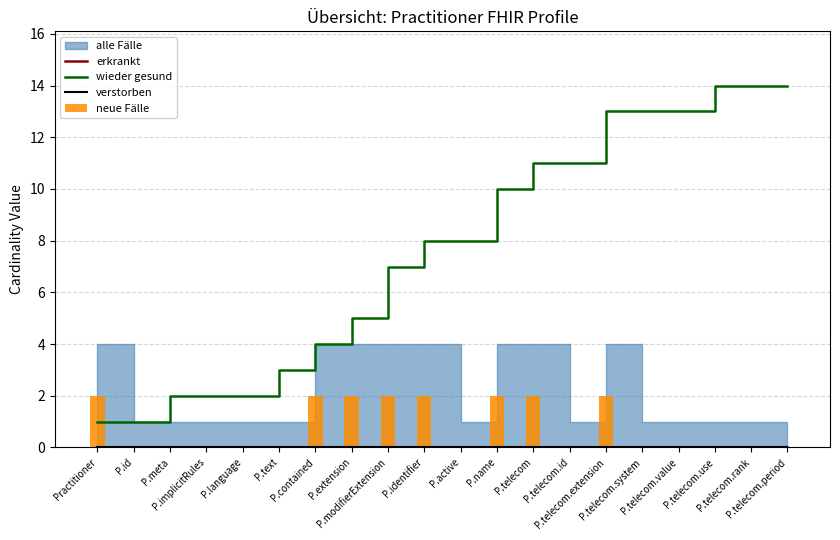

Are the bars horizontal?

No